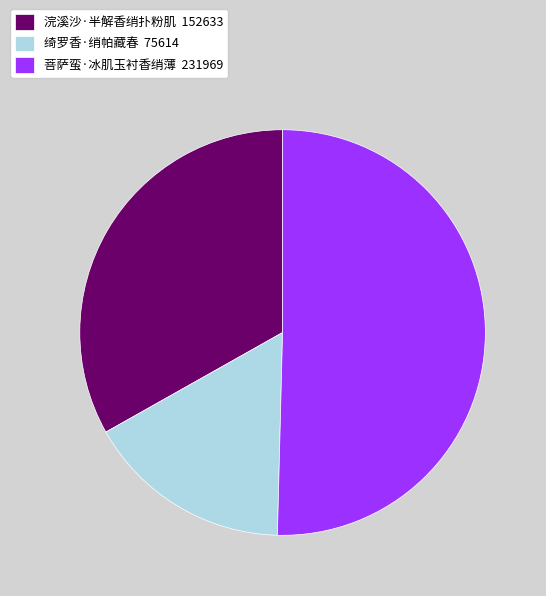

How many slices are in this pie chart?

3